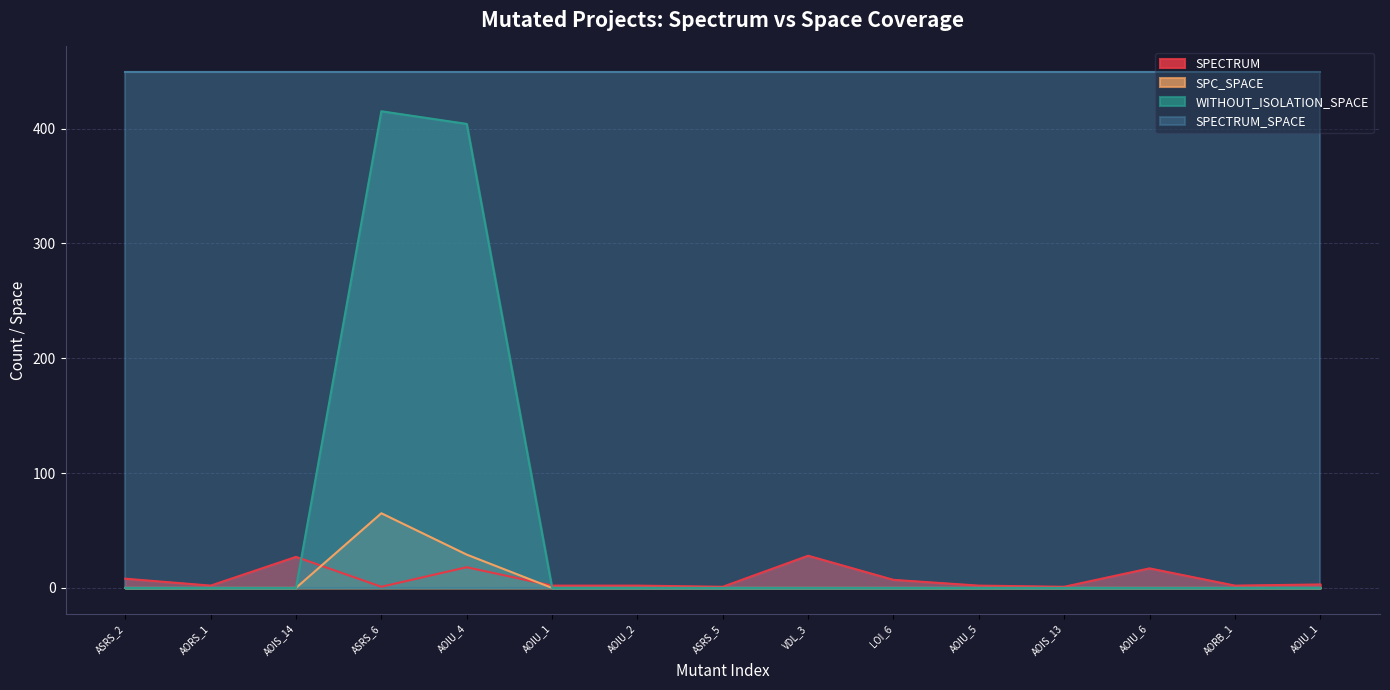

Does the chart have visible grid lines?

Yes